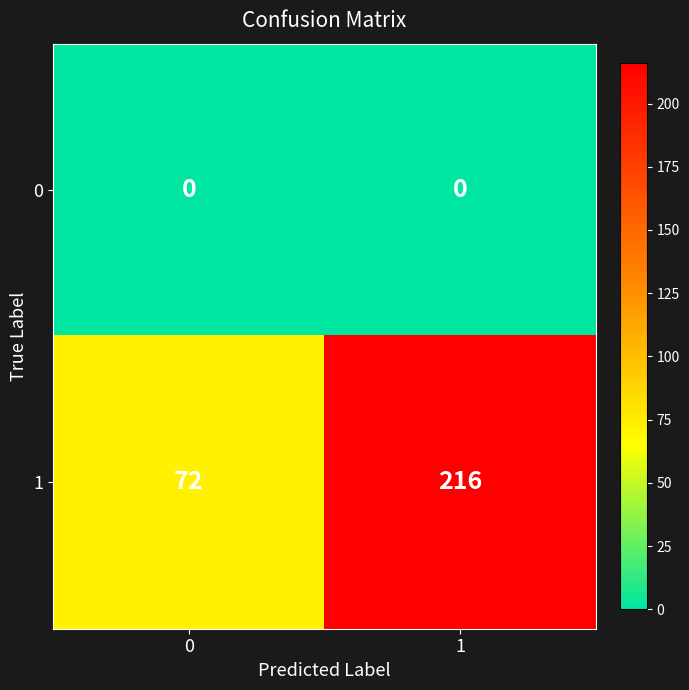

Reading left to right, list all the values displayed in this chart.

0: 0=0	1=0
1: 0=72	1=216